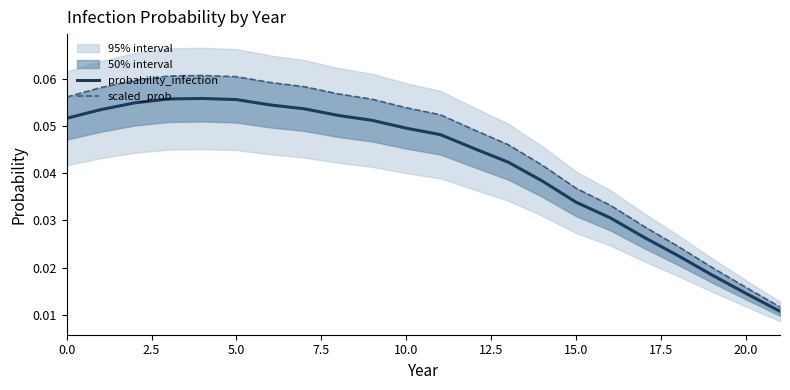

Reading left to right, list all the values displayed in this chart.

probability_infection: 0.1	0.1	0.1	0.1	0.1	0.1	0.1	0.1	0.1	0.1	0.0	0.0	0.0	0.0	0.0	0.0	0.0	0.0	0.0	0.0	0.0	0.0
scaled_prob: 0.1	0.1	0.1	0.1	0.1	0.1	0.1	0.1	0.1	0.1	0.1	0.1	0.0	0.0	0.0	0.0	0.0	0.0	0.0	0.0	0.0	0.0